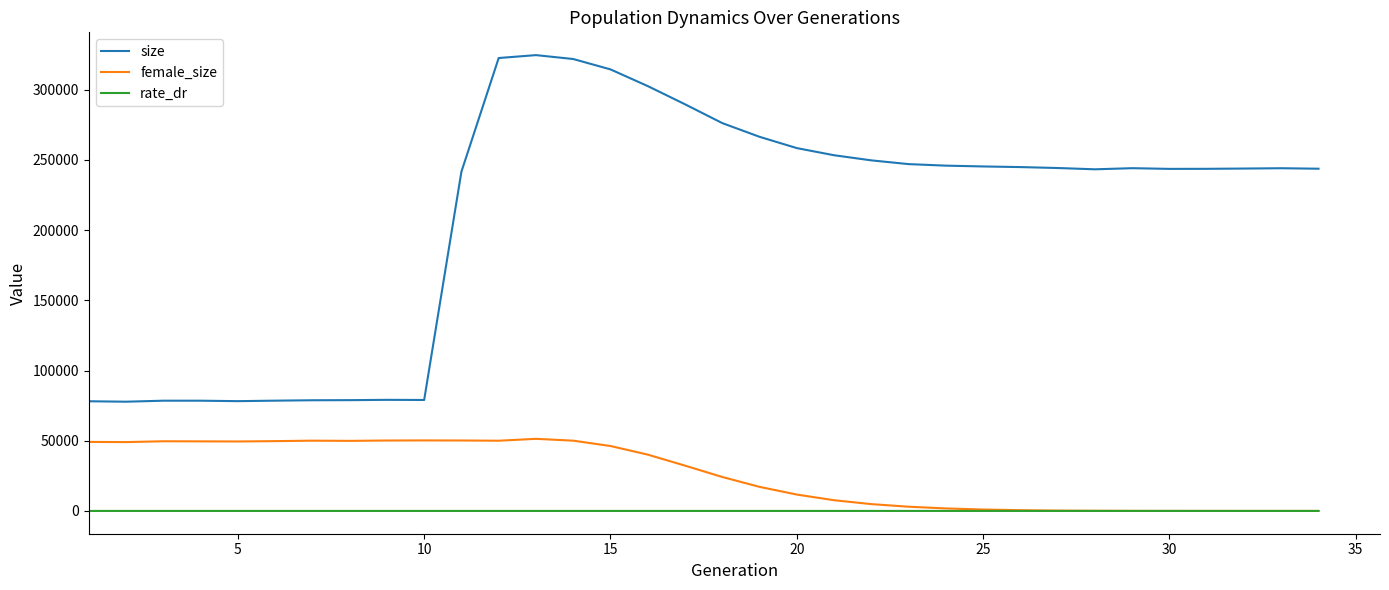

What is the maximum value shown in the chart?

324676.0